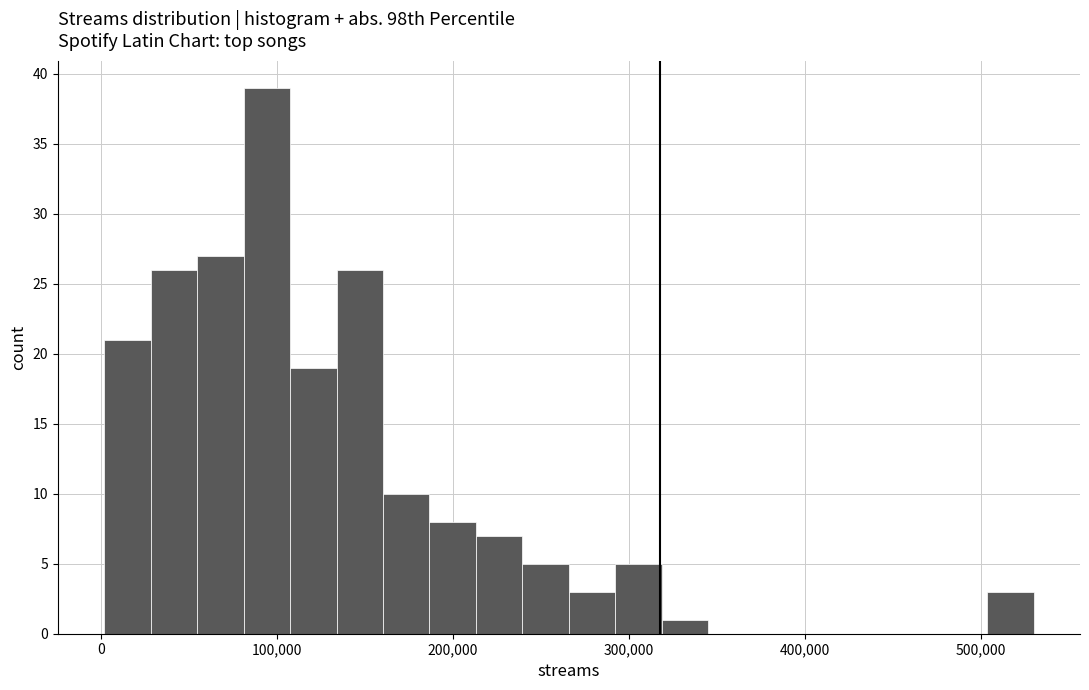

Around what value on the x-axis is the tallest bar? Give the approximate position of its centre, as read against the axis.

90000